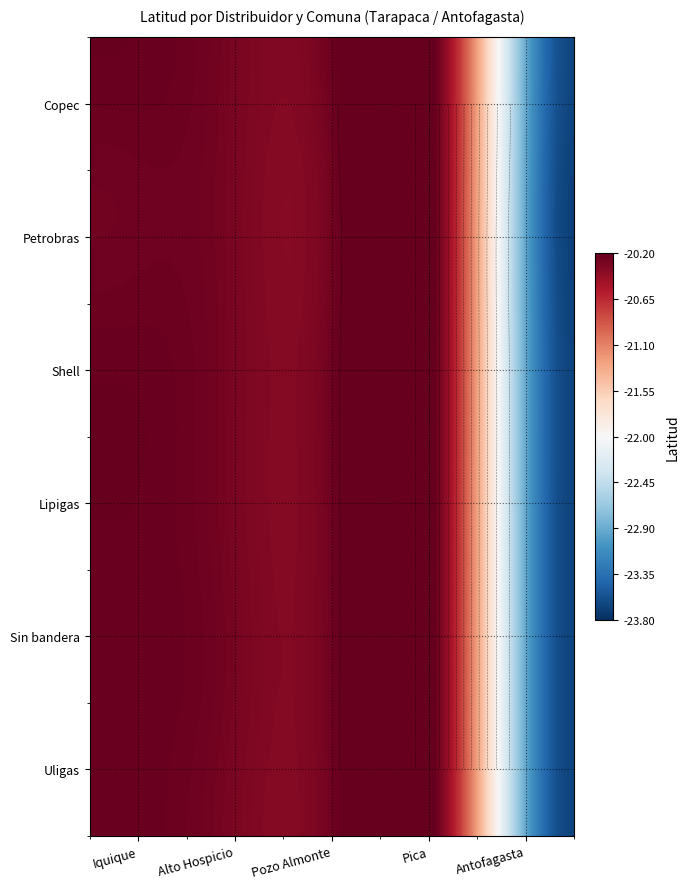

True or false: Shell has a value of 8.5 at Antofagasta.

False